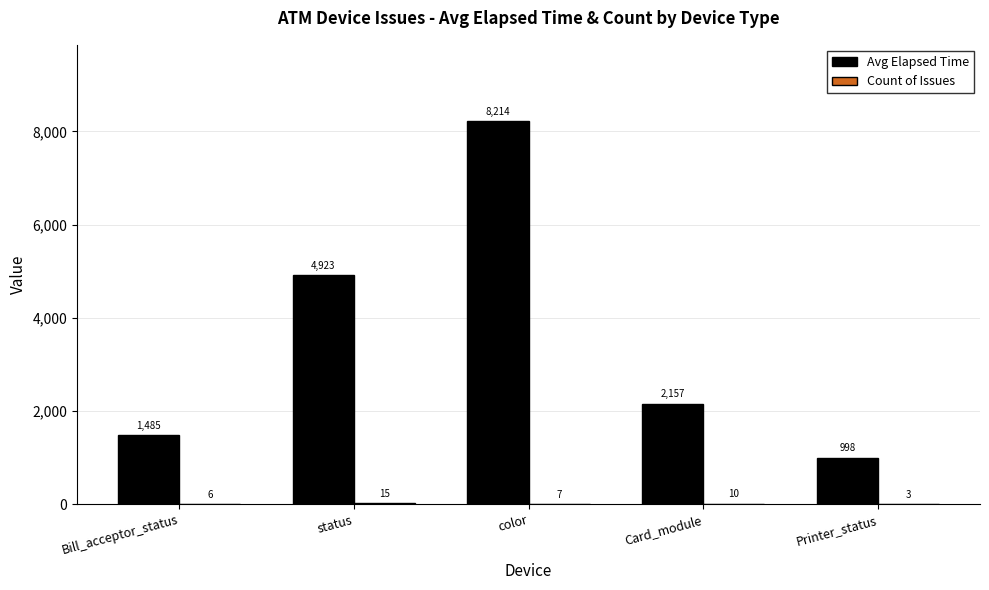

What is the average value of the Avg Elapsed Time series?

3555